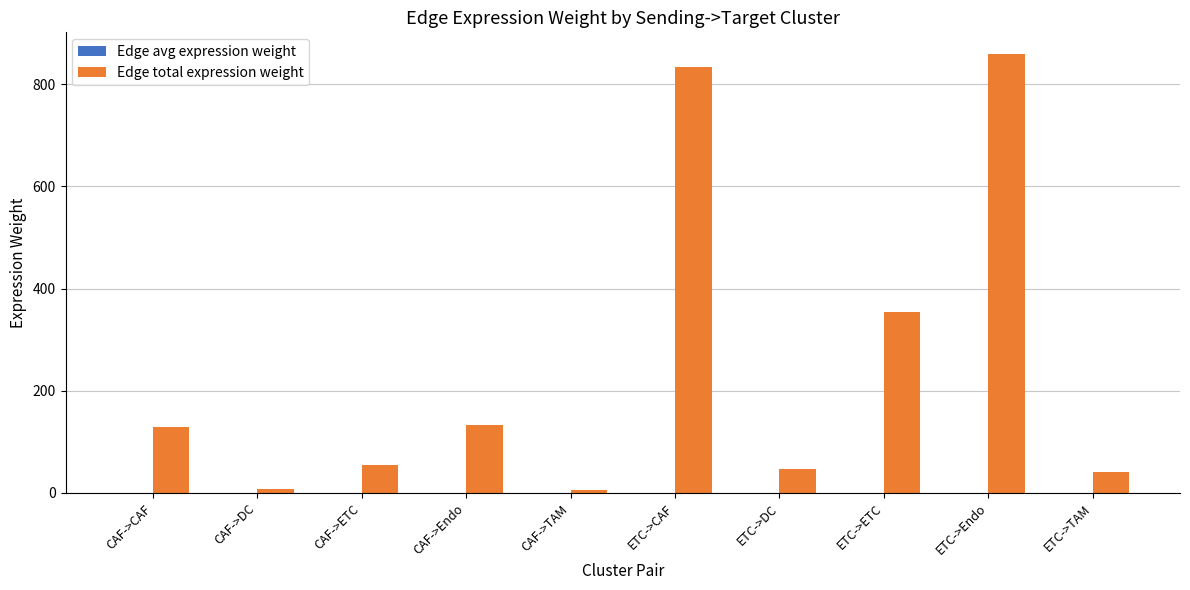

The Edge total expression weight series shows 858.5 at ETC->Endo. True or false?

True